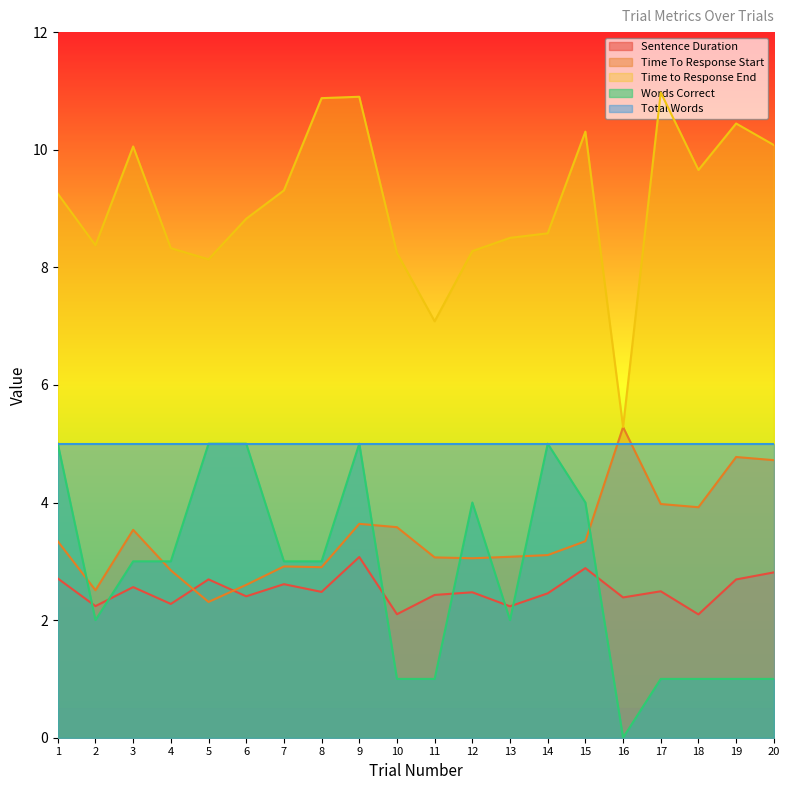

Between 11 and 17, which is larger?

17